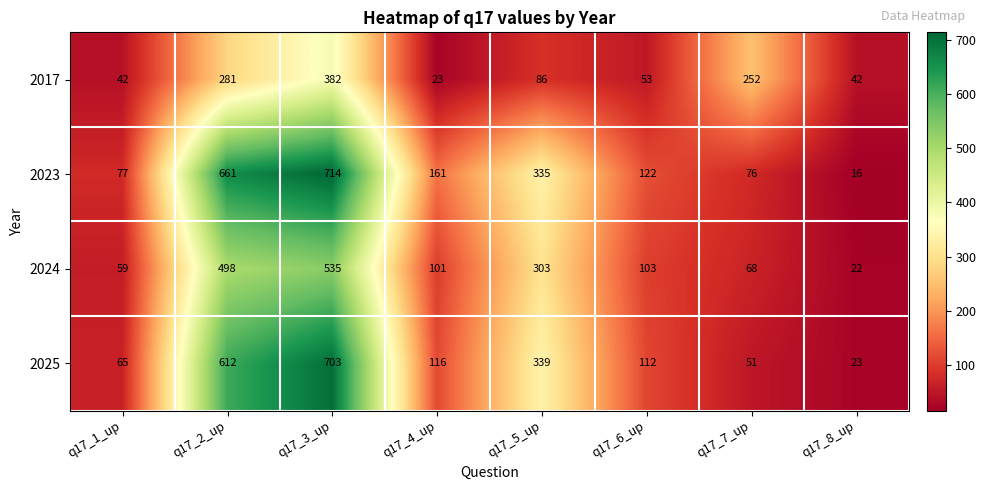

Is it true that 2023 equals 122 at q17_6_up?

True